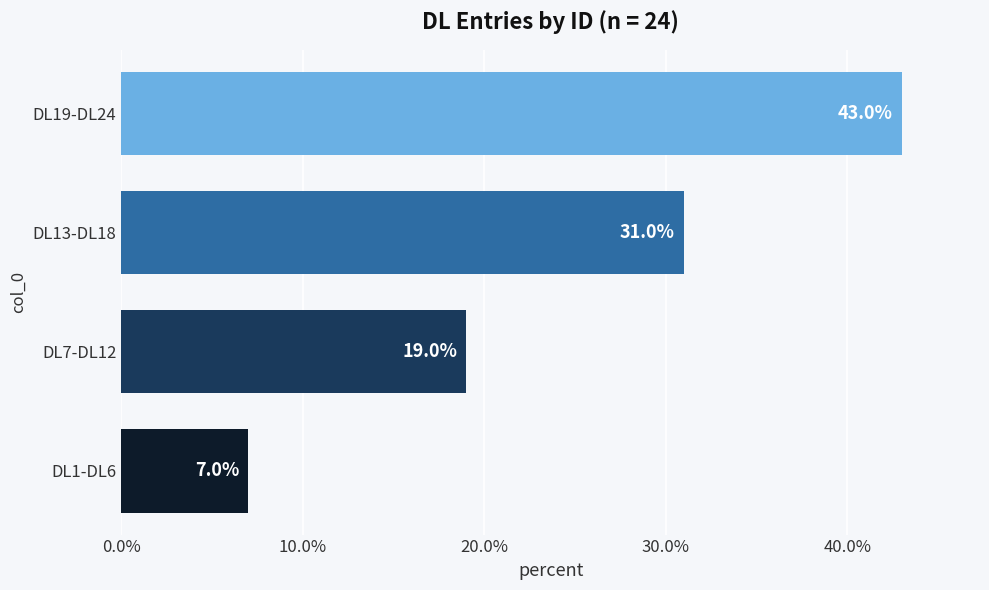

List the labels in order of value, smallest first.

DL1-DL6, DL7-DL12, DL13-DL18, DL19-DL24